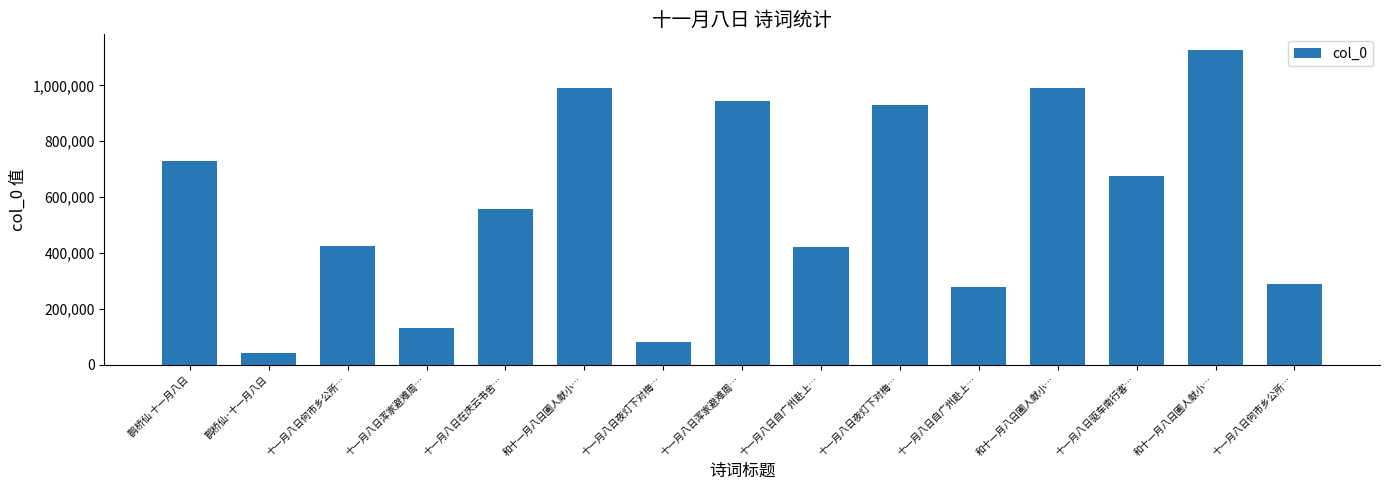

At which label is the value closest to 584459?

十一月八日在庆云书舍…